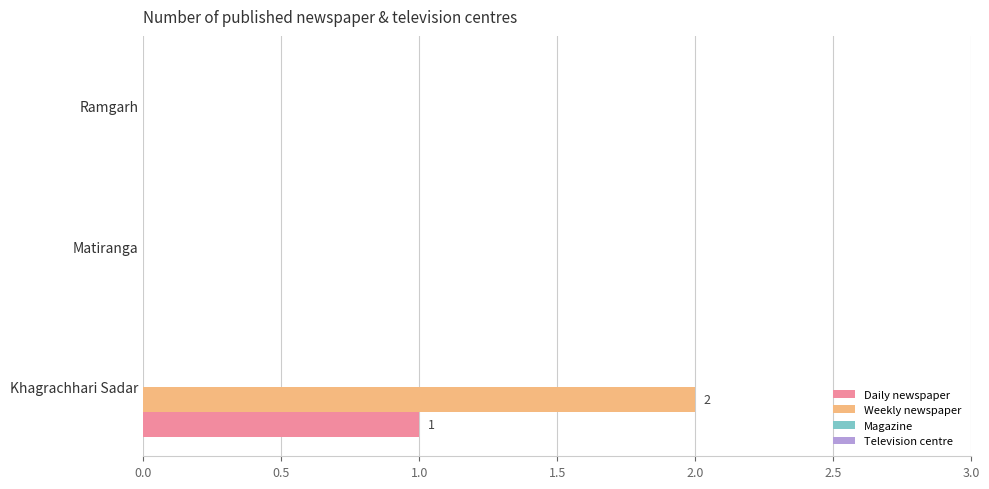

How many data points does each series have?

3